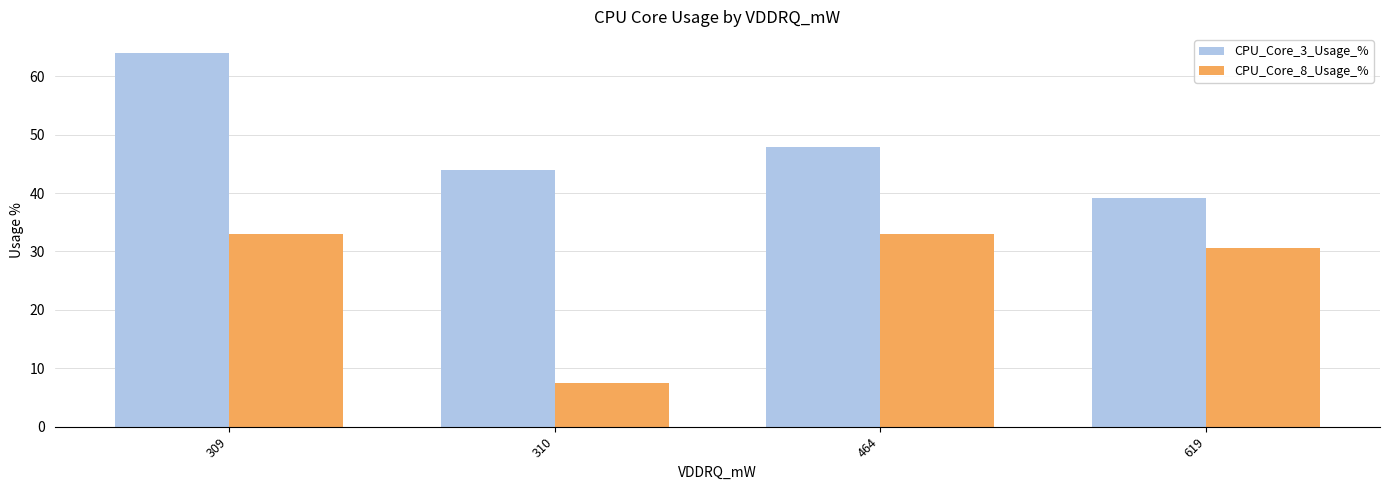

The value of CPU_Core_3_Usage_% at 619 is 23.1. True or false?

False